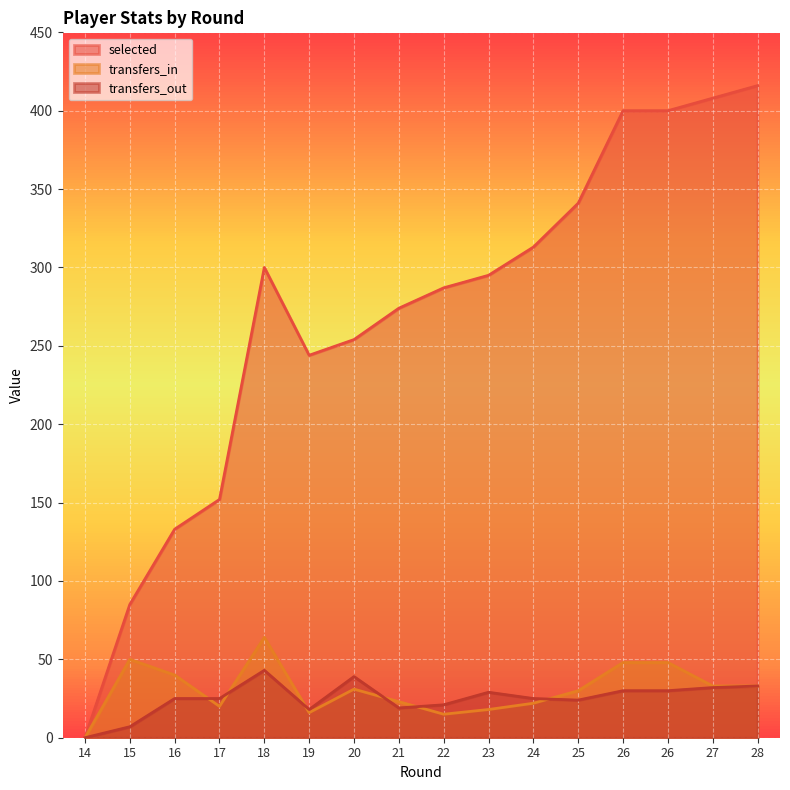

Rank the categories by selected value from lowest to highest.

14, 15, 16, 17, 19, 20, 21, 22, 23, 18, 24, 25, 26, 26, 27, 28